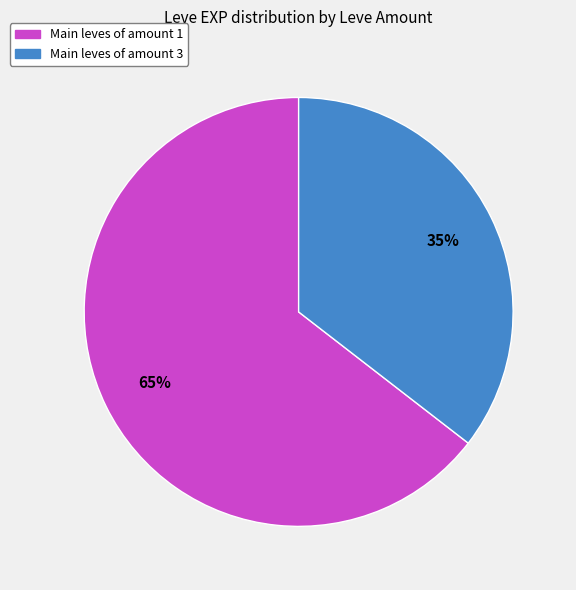

Does any single category account for the majority?

Yes